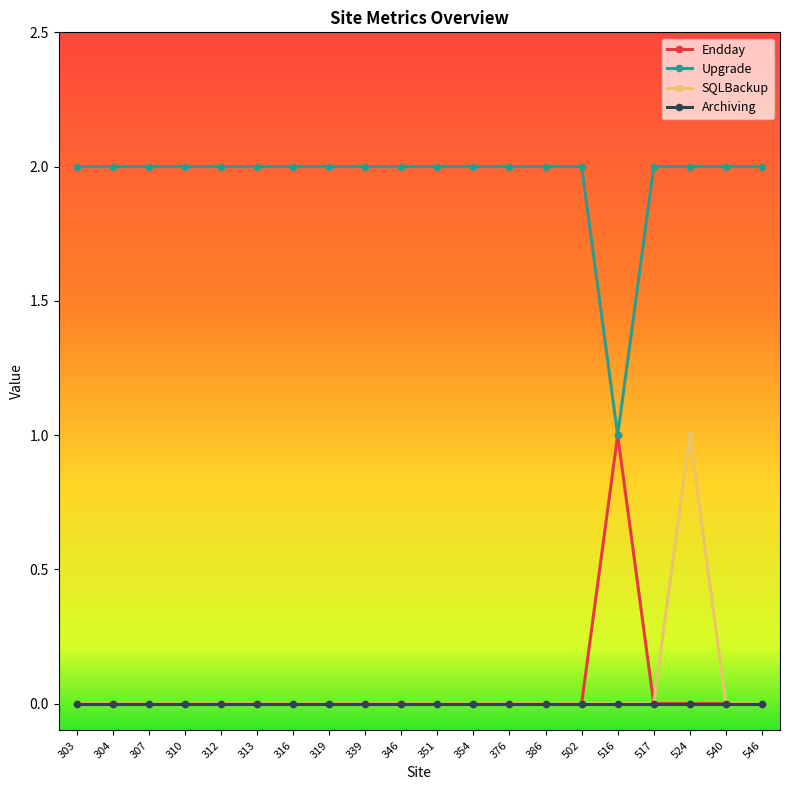

The value of Upgrade at 546 is 2. True or false?

True